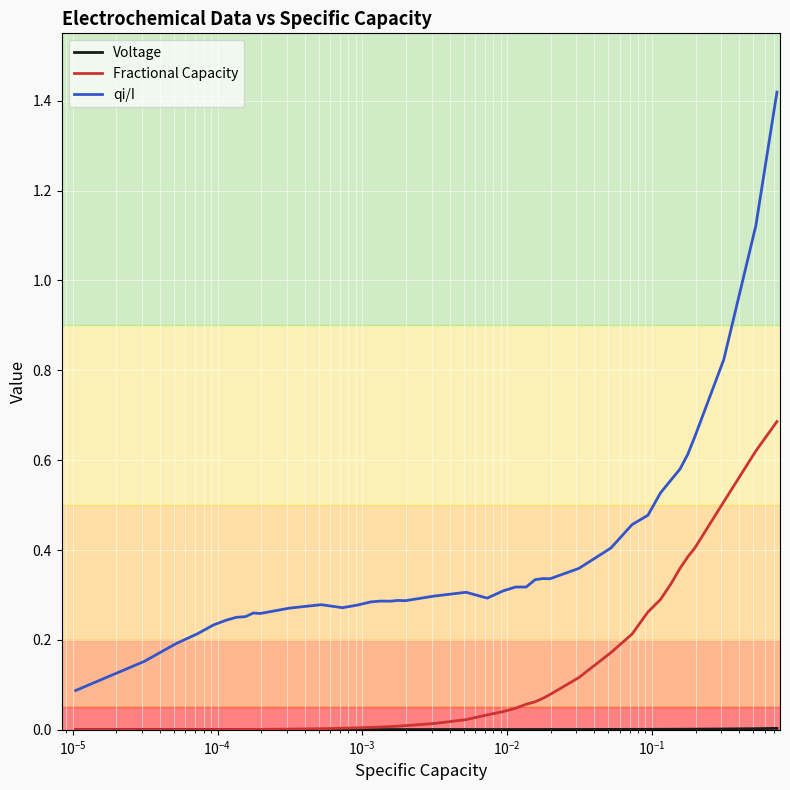

Which series has the largest total across all categories?

qi/I